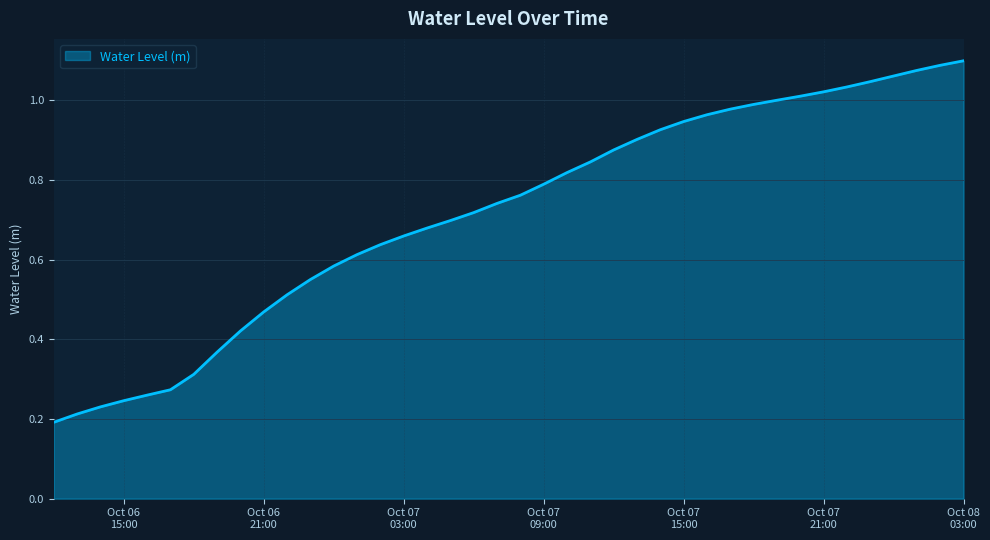

Does the chart have visible grid lines?

Yes